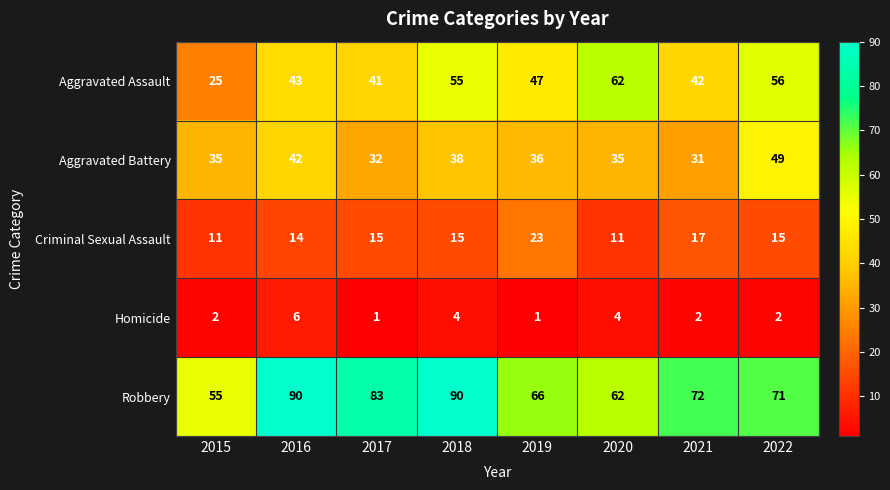

What is the sum of all Robbery values?

589